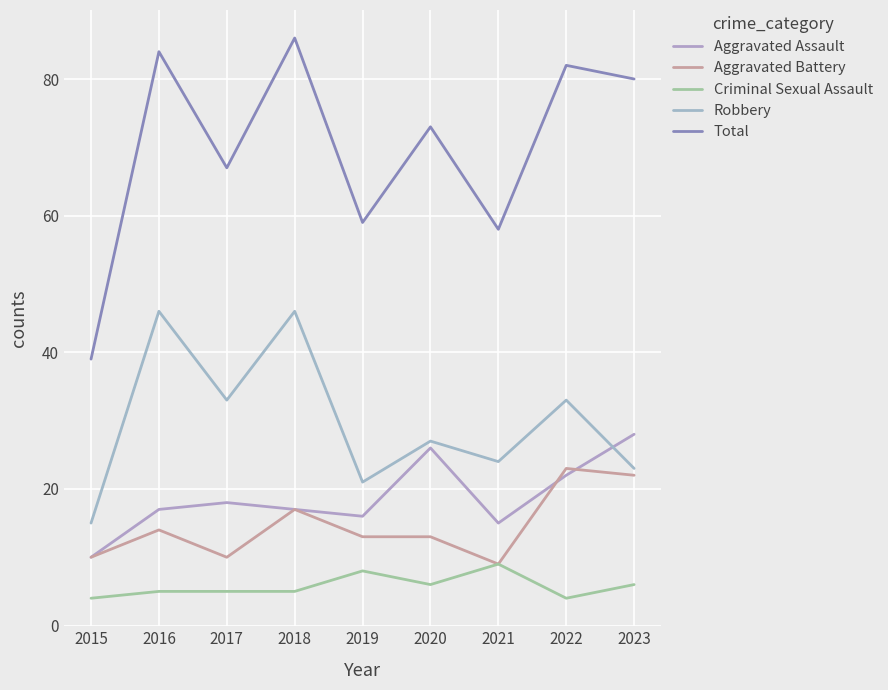

True or false: Criminal Sexual Assault and Total cross at least once.

False